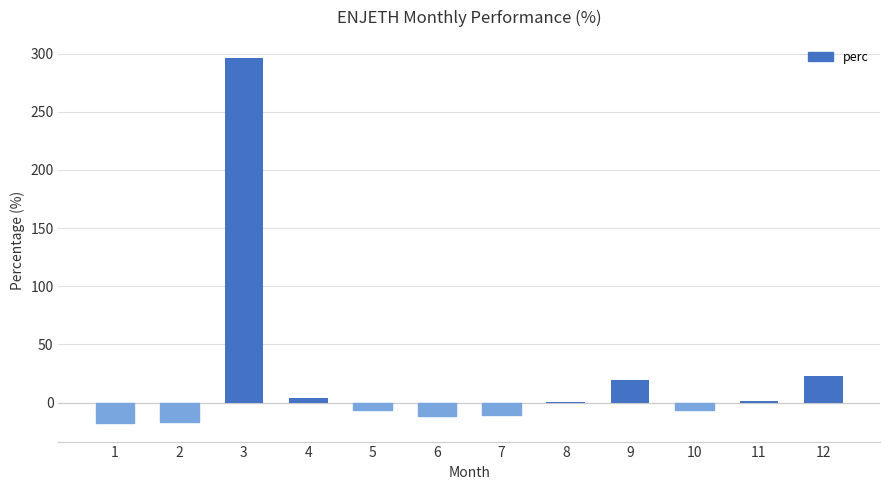

What is the sum of all values?

273.7